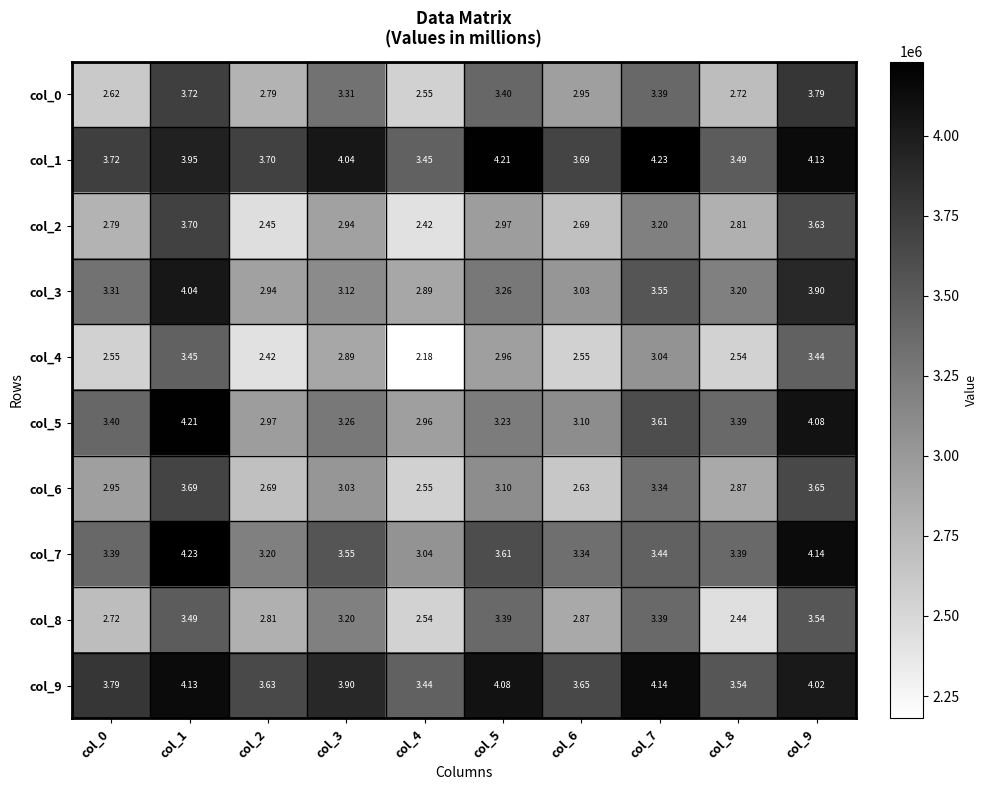

Is the value of col_0 at col_0 greater than the value of col_1 at col_4?

No